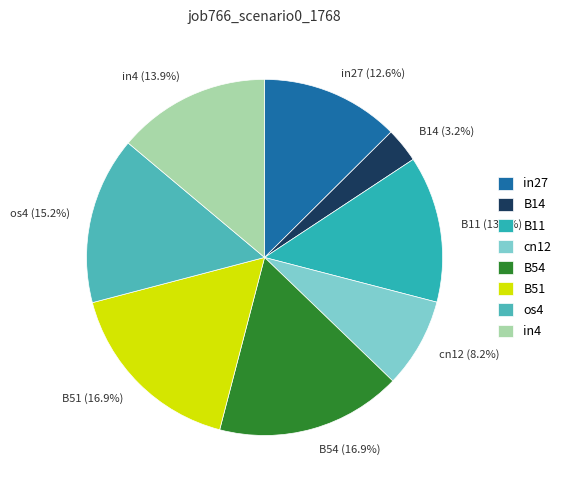

Which category has the smallest portion of the pie?

B14